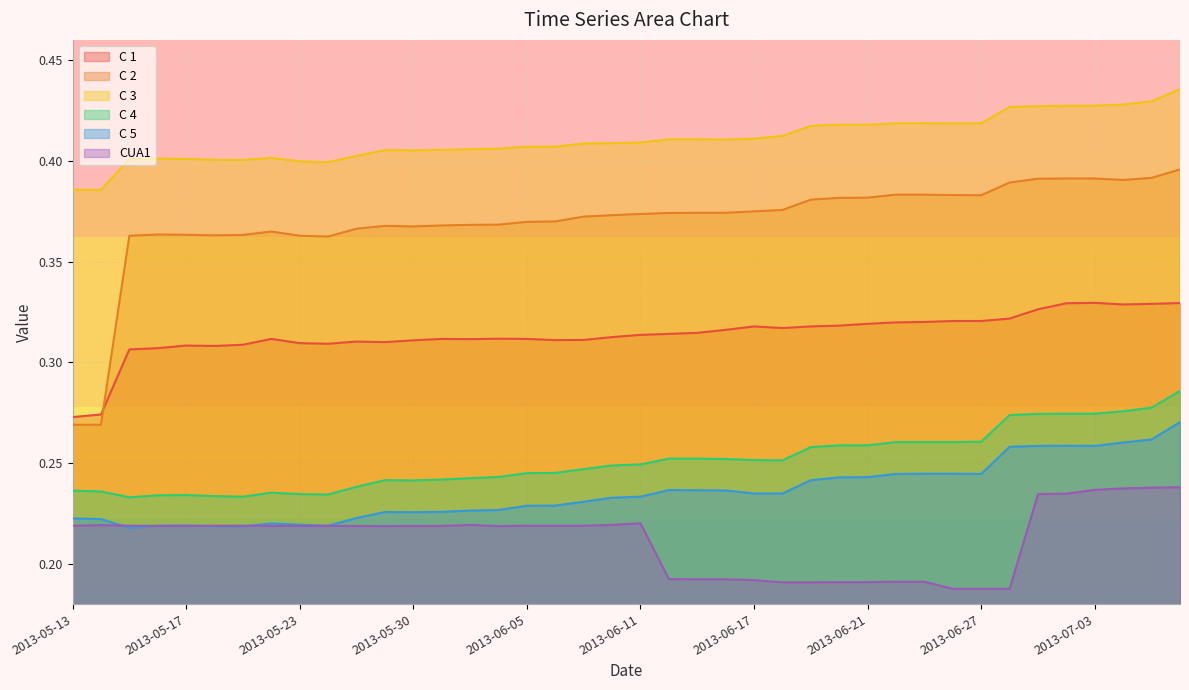

Reading right to left, transcribe all the data shown in this chart.

C 1: 0.3	0.3	0.3	0.3	0.3	0.3	0.3	0.3	0.3	0.3	0.3	0.3	0.3	0.3	0.3	0.3	0.3	0.3	0.3	0.3	0.3	0.3	0.3	0.3	0.3	0.3	0.3	0.3	0.3	0.3	0.3	0.3	0.3	0.3	0.3	0.3	0.3	0.3	0.3	0.3
C 2: 0.4	0.4	0.4	0.4	0.4	0.4	0.4	0.4	0.4	0.4	0.4	0.4	0.4	0.4	0.4	0.4	0.4	0.4	0.4	0.4	0.4	0.4	0.4	0.4	0.4	0.4	0.4	0.4	0.4	0.4	0.4	0.4	0.4	0.4	0.4	0.4	0.4	0.4	0.3	0.3
C 3: 0.4	0.4	0.4	0.4	0.4	0.4	0.4	0.4	0.4	0.4	0.4	0.4	0.4	0.4	0.4	0.4	0.4	0.4	0.4	0.4	0.4	0.4	0.4	0.4	0.4	0.4	0.4	0.4	0.4	0.4	0.4	0.4	0.4	0.4	0.4	0.4	0.4	0.4	0.4	0.4
C 4: 0.3	0.3	0.3	0.3	0.3	0.3	0.3	0.3	0.3	0.3	0.3	0.3	0.3	0.3	0.3	0.3	0.3	0.3	0.3	0.2	0.2	0.2	0.2	0.2	0.2	0.2	0.2	0.2	0.2	0.2	0.2	0.2	0.2	0.2	0.2	0.2	0.2	0.2	0.2	0.2
C 5: 0.3	0.3	0.3	0.3	0.3	0.3	0.3	0.2	0.2	0.2	0.2	0.2	0.2	0.2	0.2	0.2	0.2	0.2	0.2	0.2	0.2	0.2	0.2	0.2	0.2	0.2	0.2	0.2	0.2	0.2	0.2	0.2	0.2	0.2	0.2	0.2	0.2	0.2	0.2	0.2
CUA1: 0.2	0.2	0.2	0.2	0.2	0.2	0.2	0.2	0.2	0.2	0.2	0.2	0.2	0.2	0.2	0.2	0.2	0.2	0.2	0.2	0.2	0.2	0.2	0.2	0.2	0.2	0.2	0.2	0.2	0.2	0.2	0.2	0.2	0.2	0.2	0.2	0.2	0.2	0.2	0.2